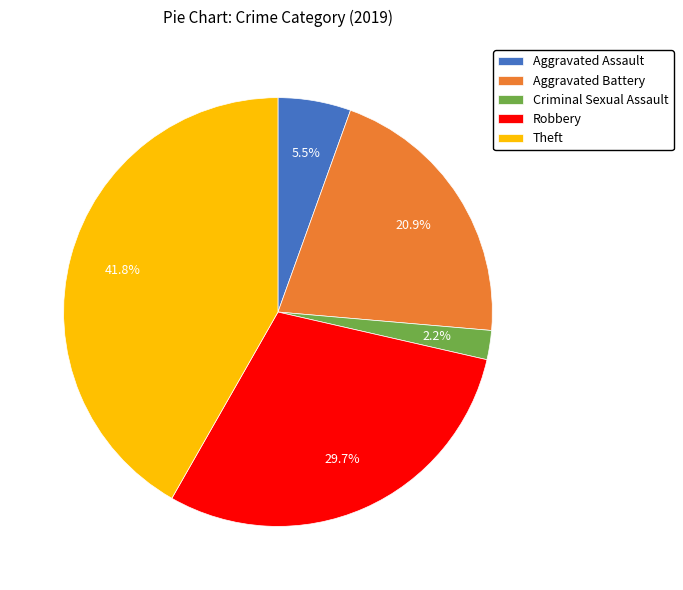

Is the sum of Aggravated Assault and Robbery greater than half?

No